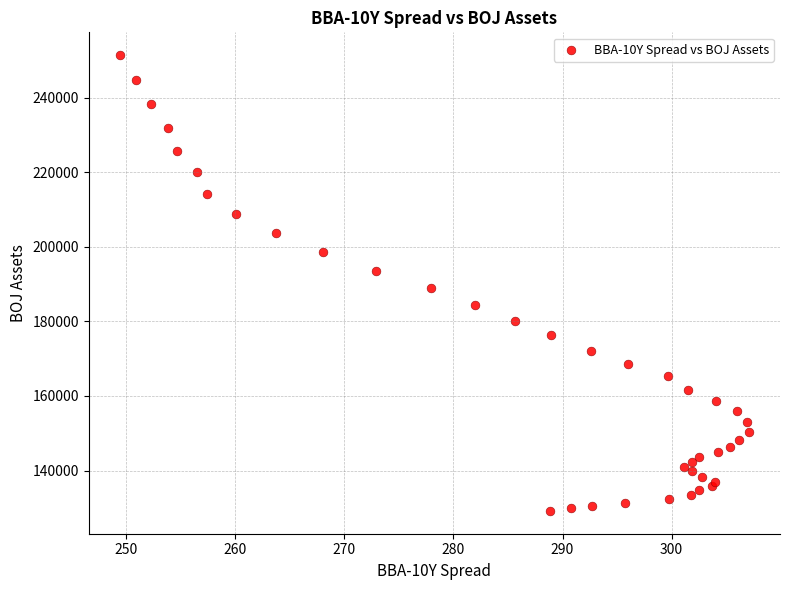

What Y value in the scatter plot is closest to 190271?

188896.4